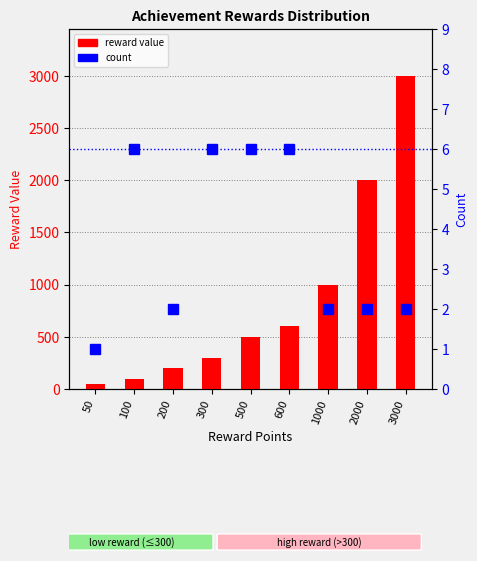

The value of count at 100 is 6. True or false?

True